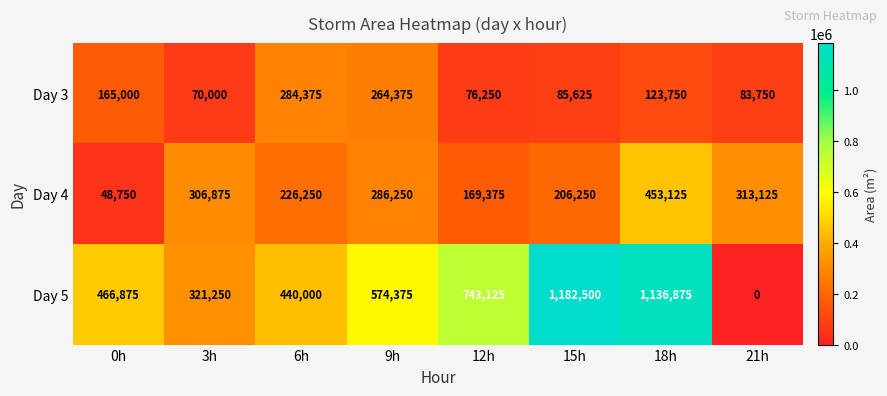

Rank the series by their average value, from lowest to highest.

Day 3, Day 4, Day 5